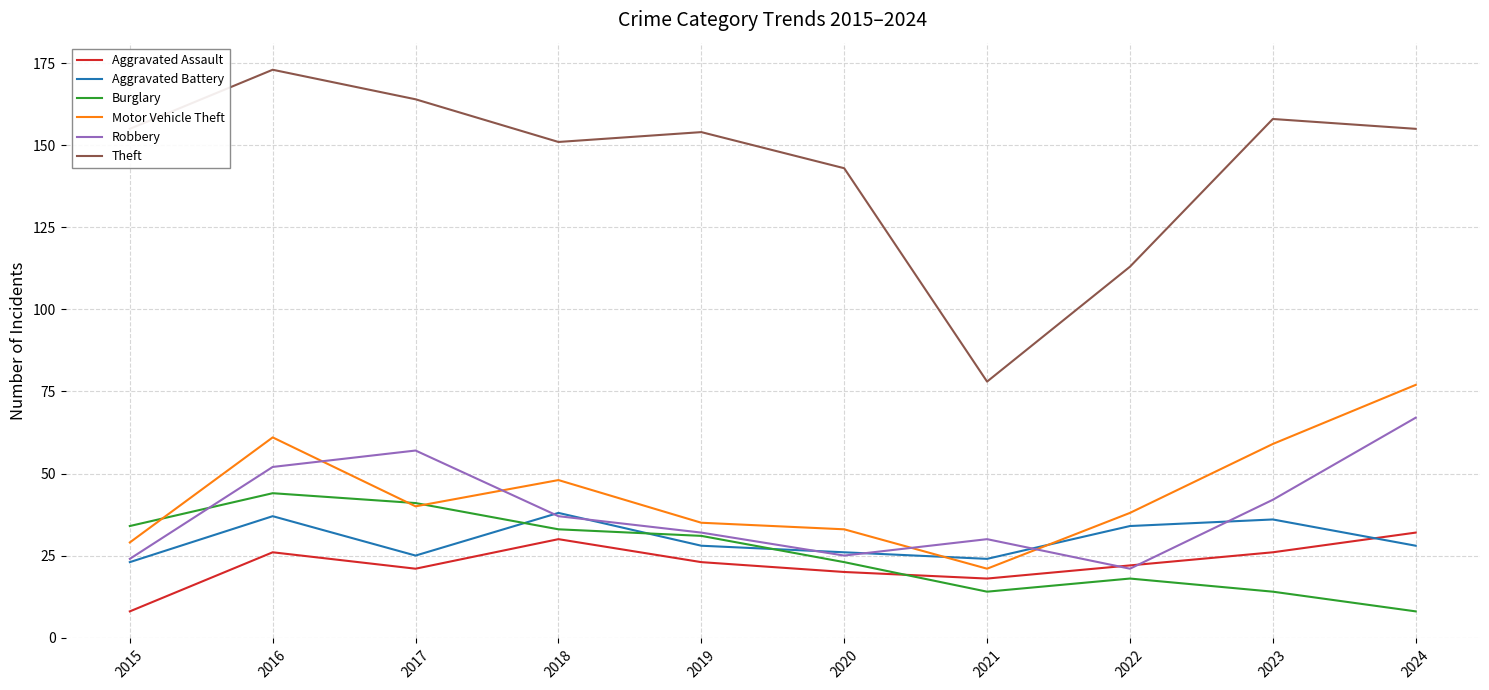

What is the difference between the second highest and second lowest values in the Motor Vehicle Theft series?

32